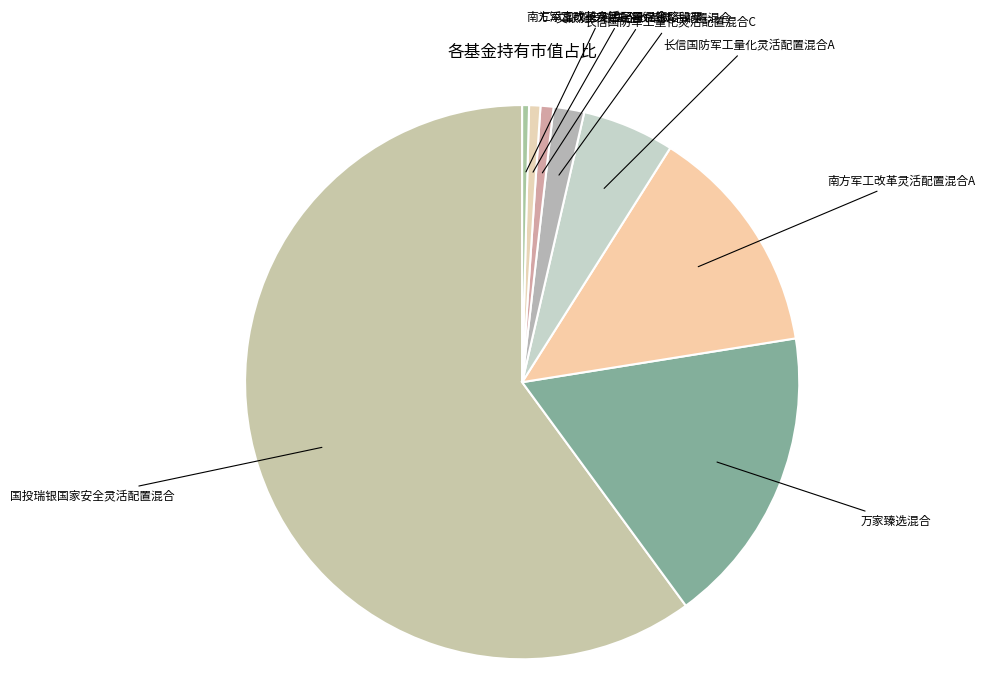

The 万家臻选混合 slice represents 17% of the pie. True or false?

True